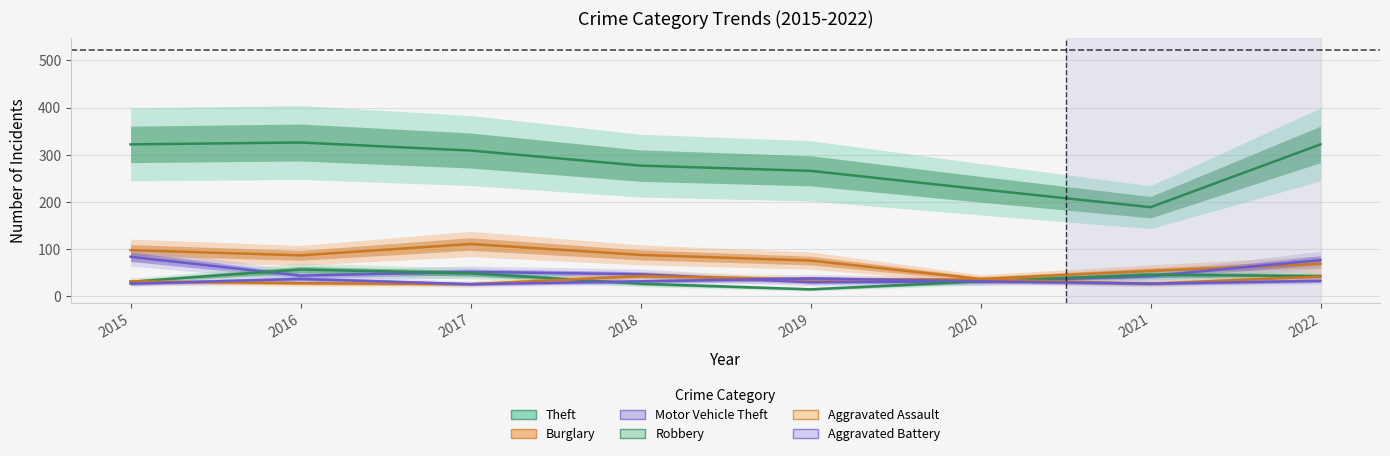

Where is Aggravated Battery nearest to the value 32?

2018